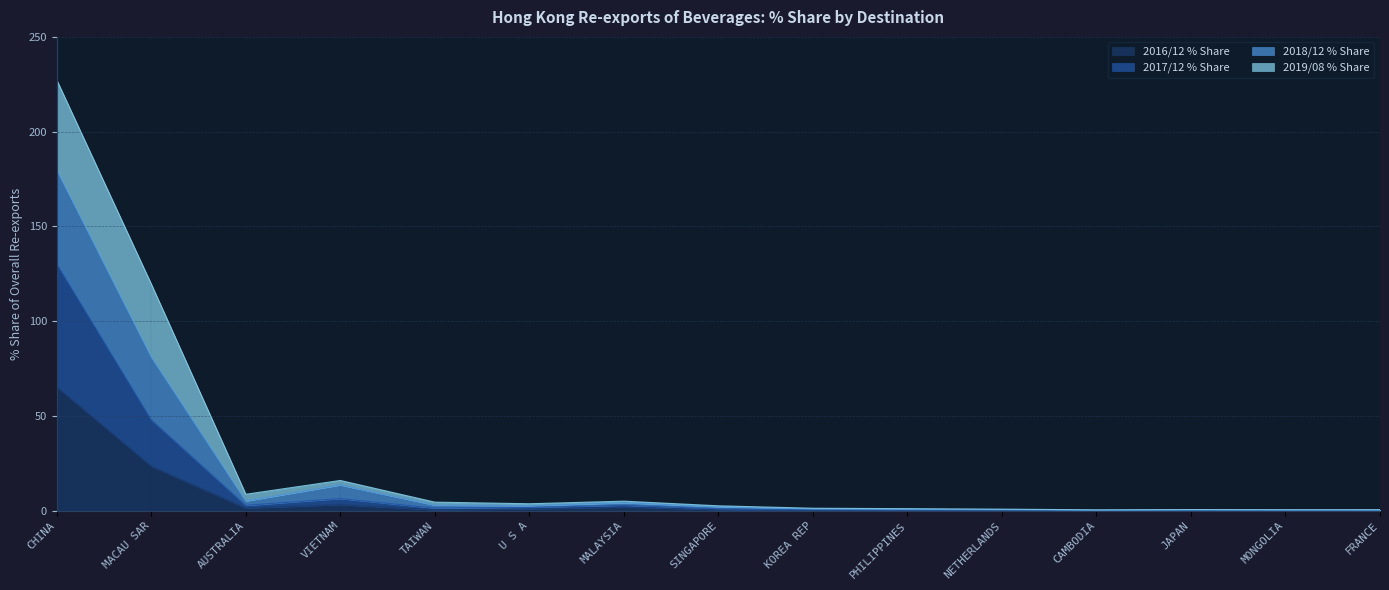

In 2018/12 % Share, how many points are lower than both neighbors (excluding endpoints)?

3